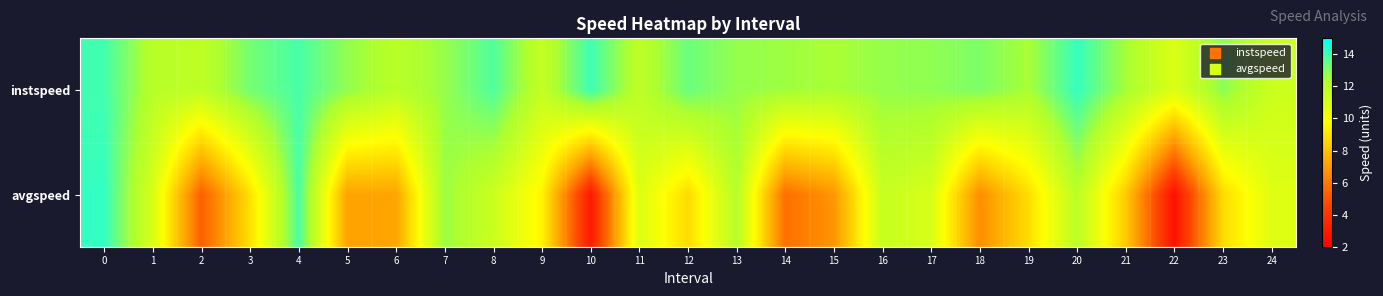

Which series has the largest total across all categories?

instspeed